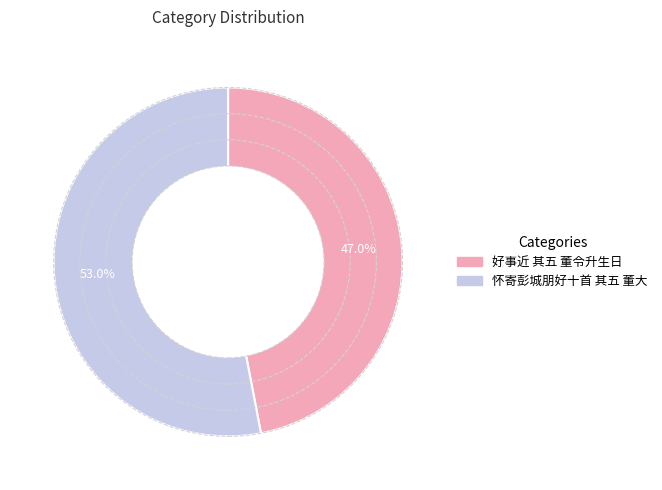

Do 怀寄彭城朋好十首 其五 董大 and 好事近 其五 董令升生日 together represent more than half of the pie?

Yes